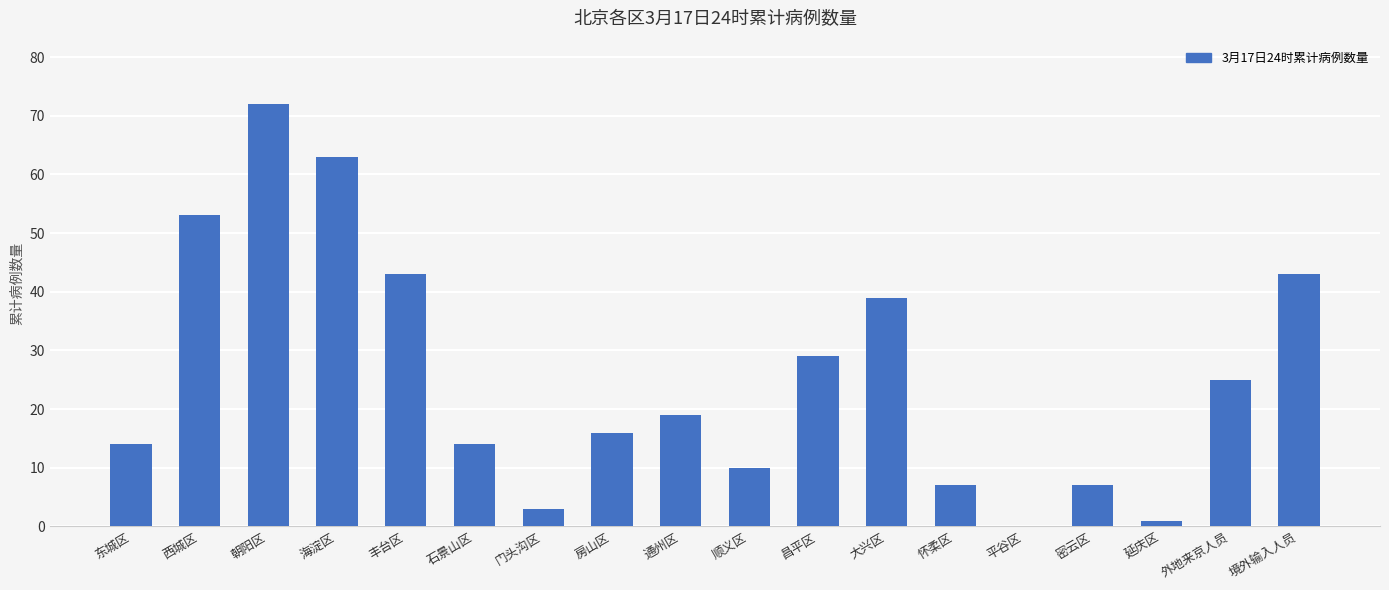

The value at 大兴区 is 15. True or false?

False